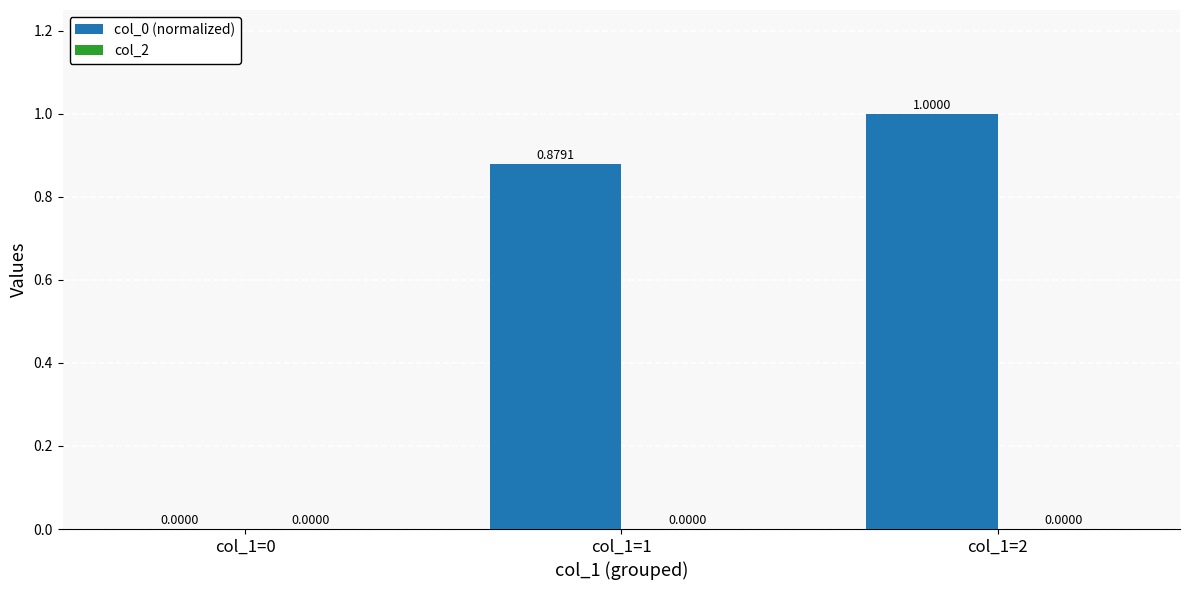

What is the sum of all values?

1.9